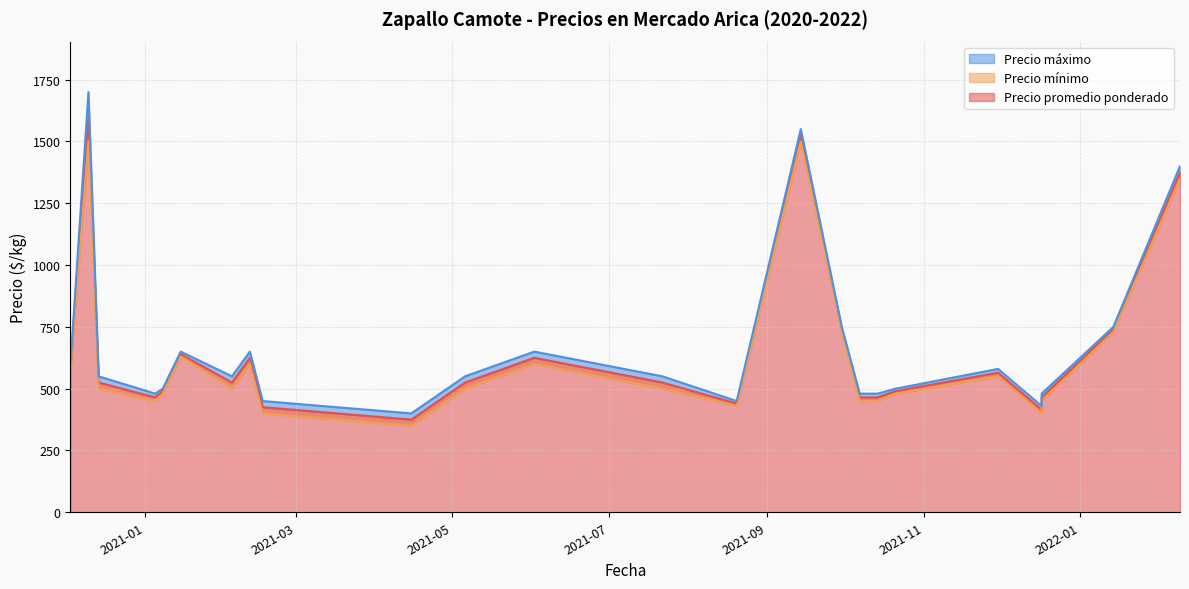

True or false: Precio mínimo and Precio promedio ponderado intersect in this chart.

False